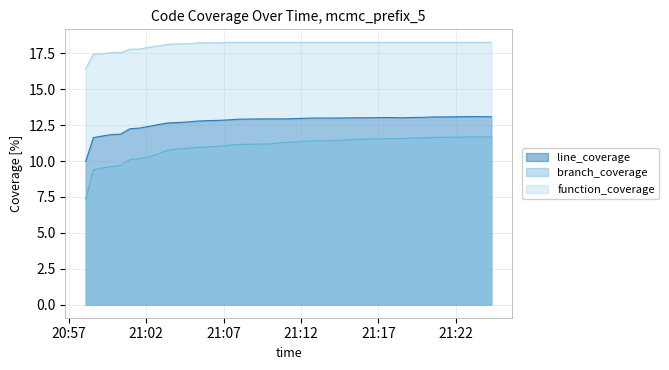

True or false: function_coverage and line_coverage intersect in this chart.

False